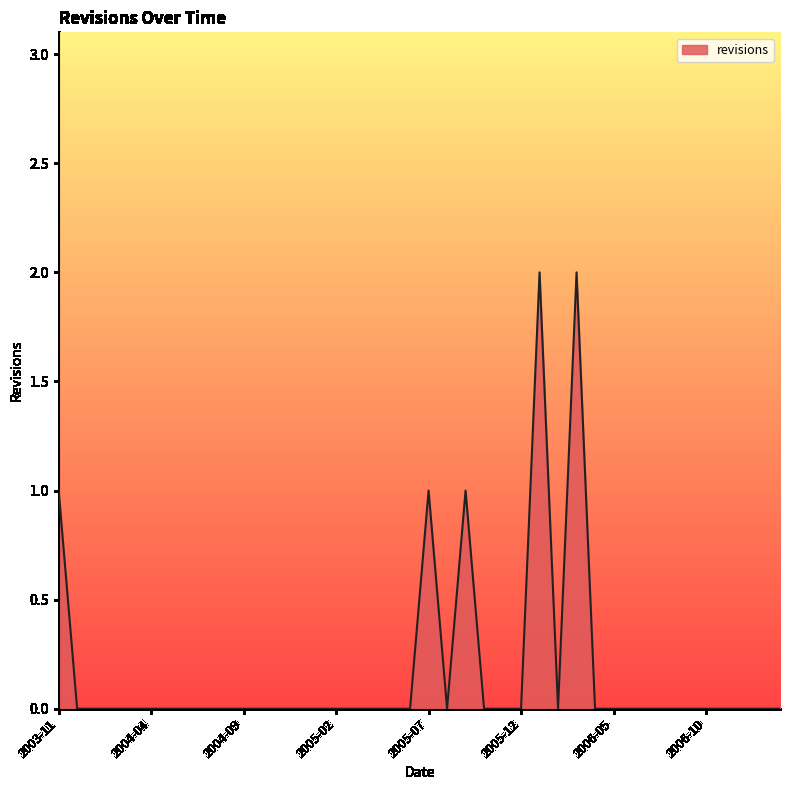

What is the label of the 30th point from the right?

2004-09